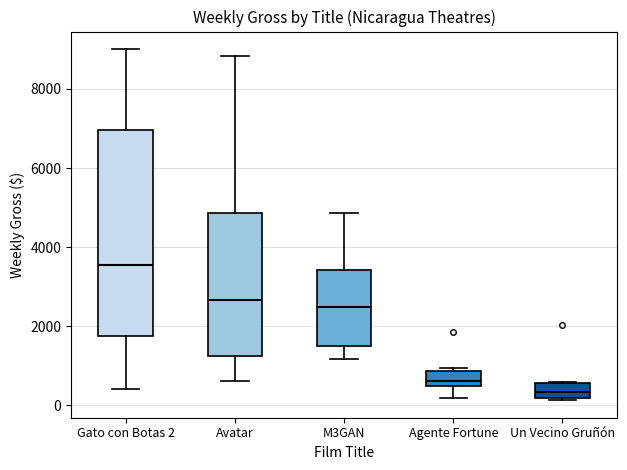

Reading left to right, read every box against the y-axis: the position of its median line, the range the box covers, and the ends of its whiskers. The values are not printed on the chart, so give them approximately, as read against the axis.

Gato con Botas 2: median 3600, box 1800 to 7000, whiskers 400 to 9000
Avatar: median 2600, box 1200 to 4800, whiskers 600 to 8800
M3GAN: median 2400, box 1400 to 3400, whiskers 1200 to 4800
Agente Fortune: median 600, box 400 to 800, whiskers 200 to 1000
Un Vecino Gruñón: median 400, box 200 to 600, whiskers 200 (just below the box's lower edge) to 600